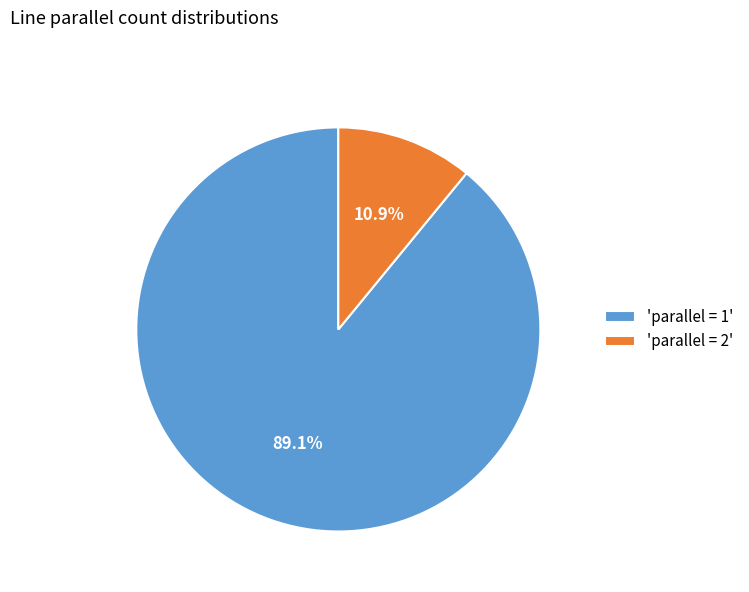

Rank the categories by value from lowest to highest.

'parallel = 2', 'parallel = 1'